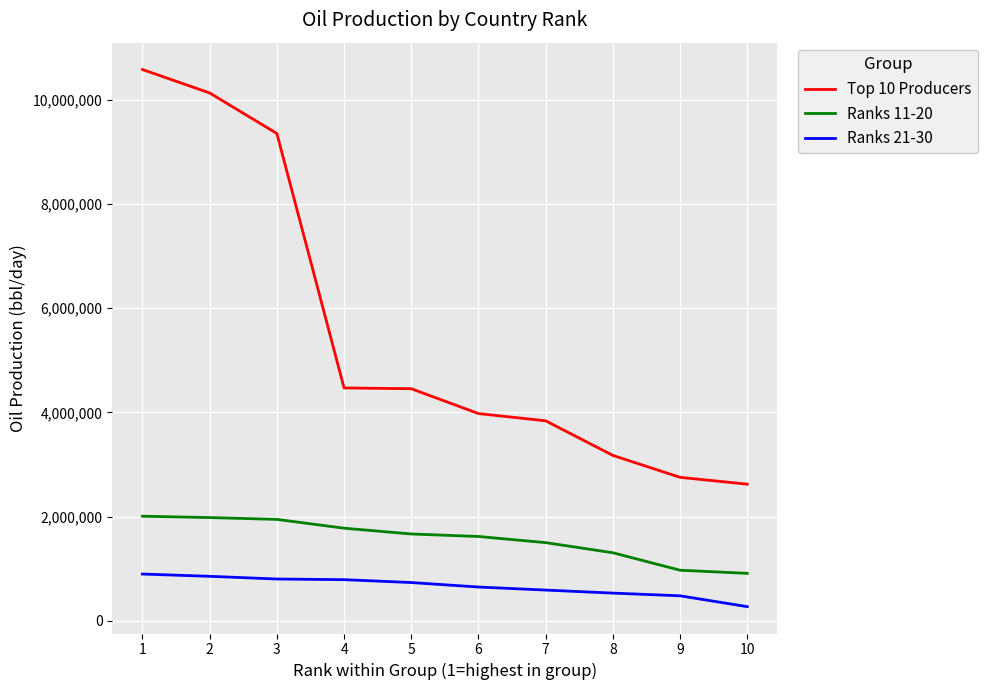

Which category has the highest value across all series?

1